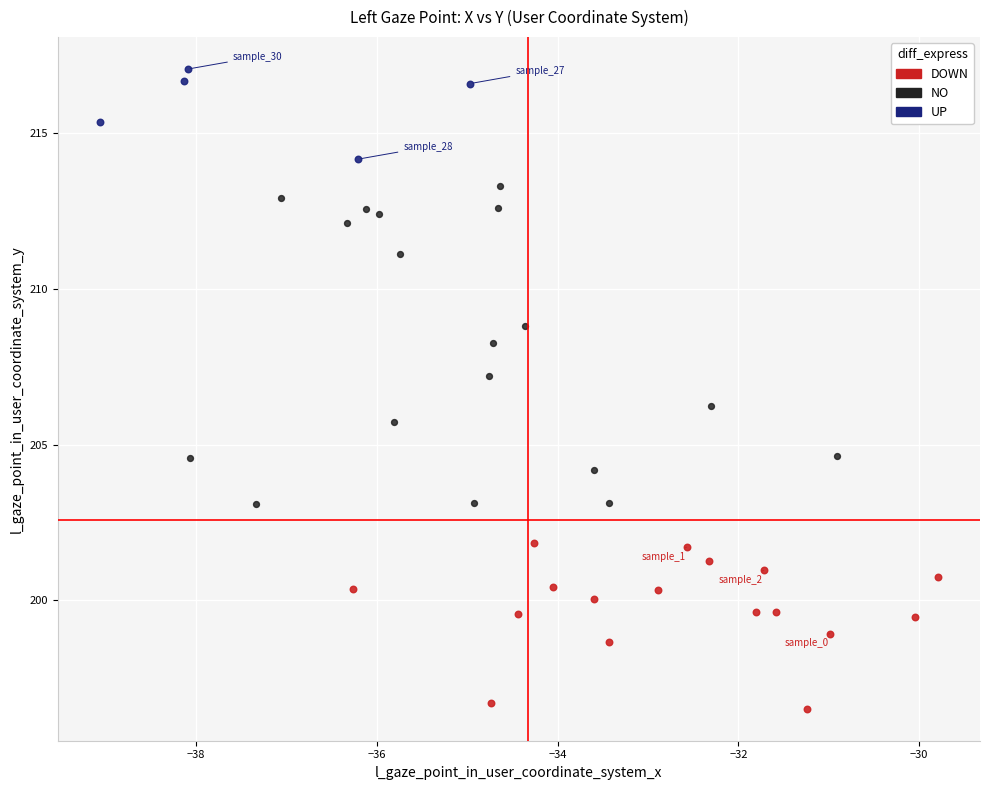

Which series has the widest spread of Y values?

NO